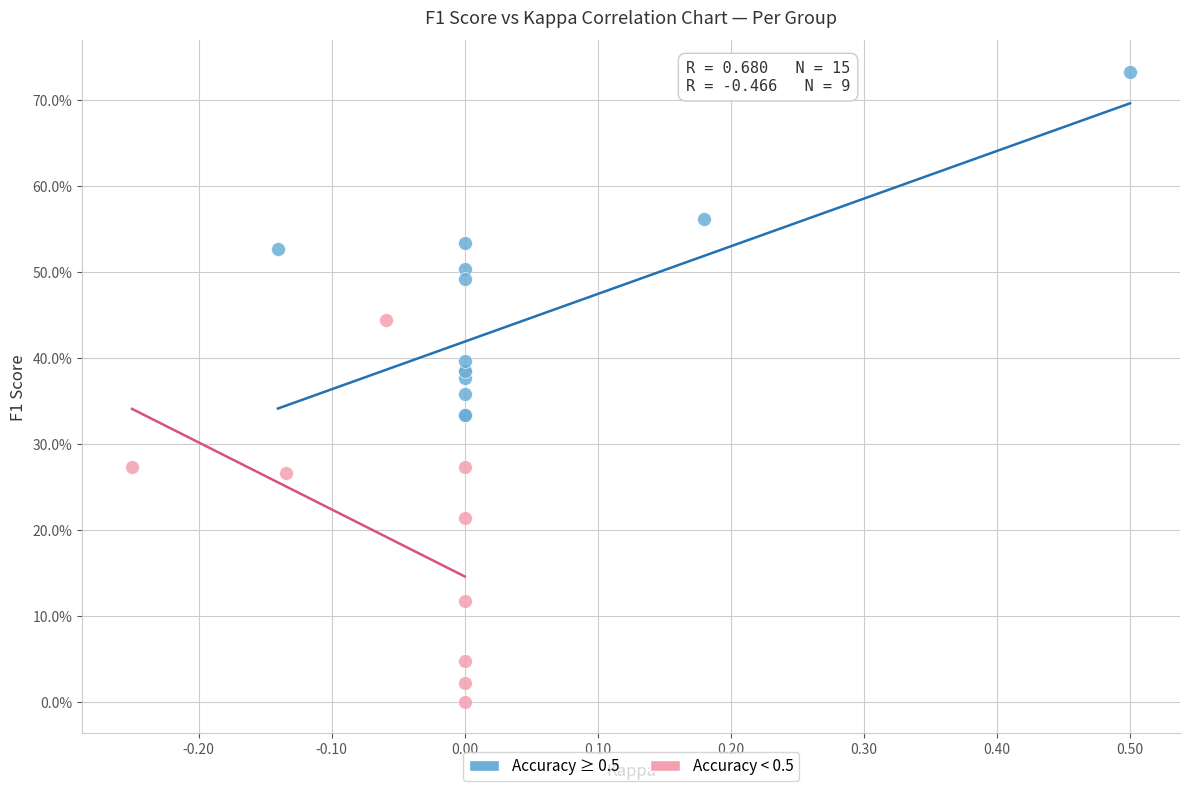

What are all the series names shown in the legend?

Accuracy ≥ 0.5, Accuracy < 0.5